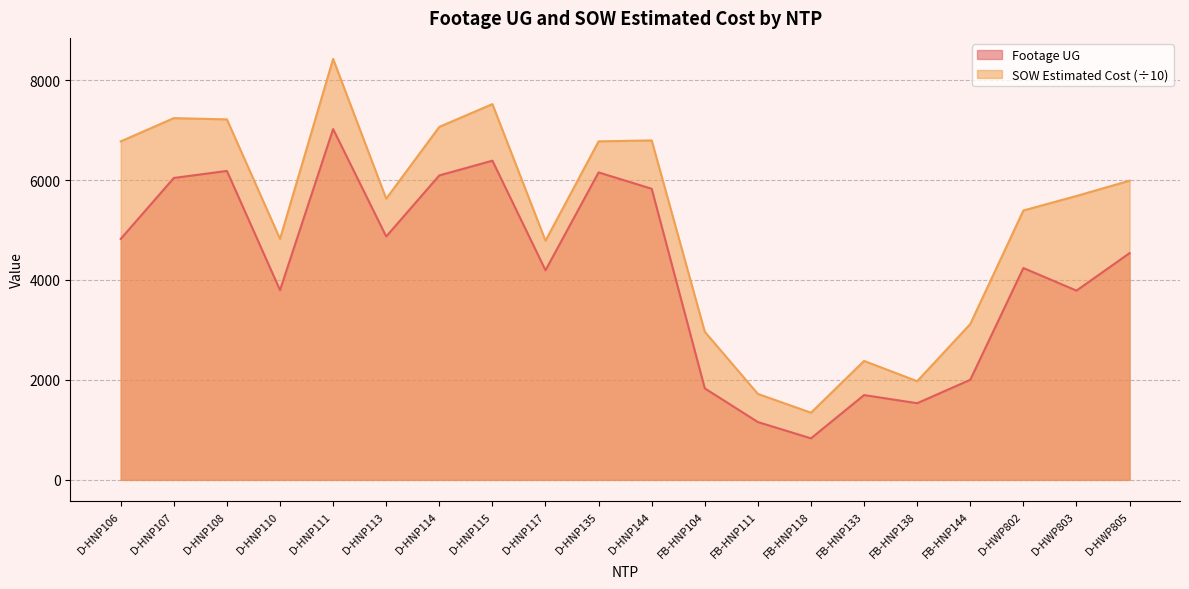

At which label does Footage UG reach its peak?

D-HNP111